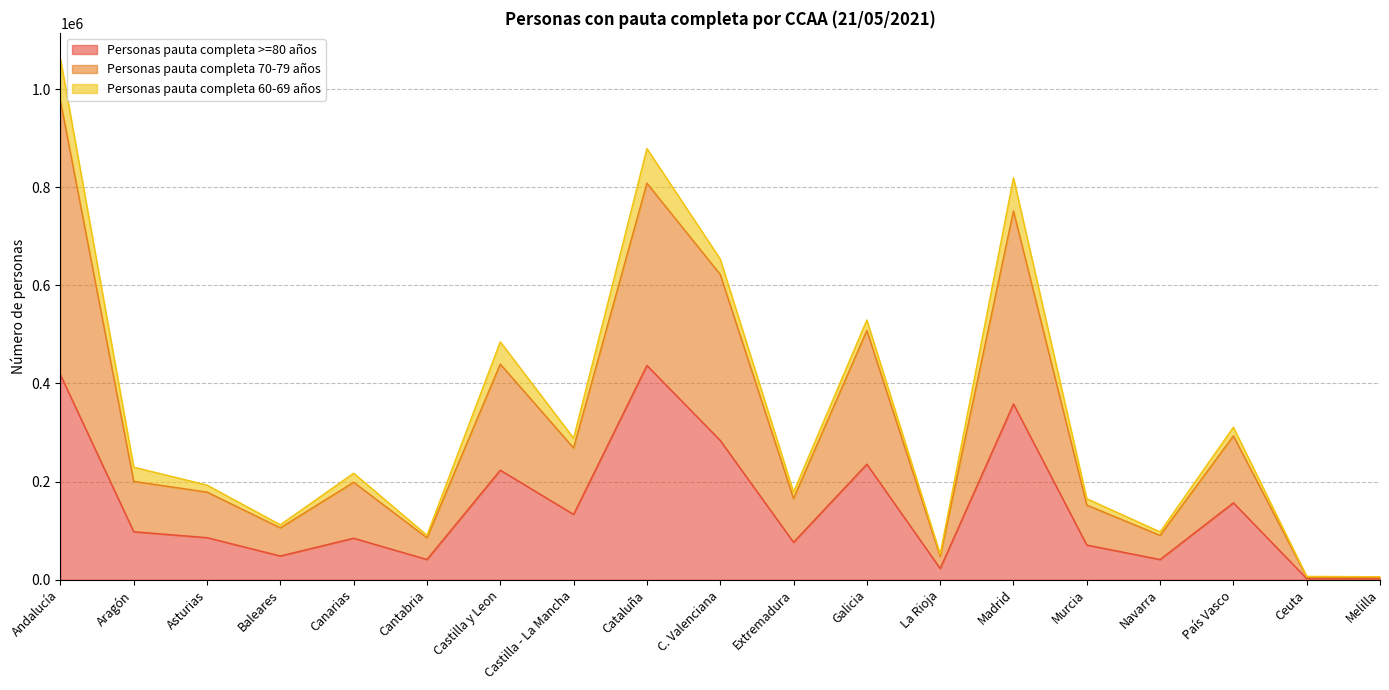

True or false: Personas pauta completa >=80 años and Personas pauta completa 70-79 años cross at least once.

False